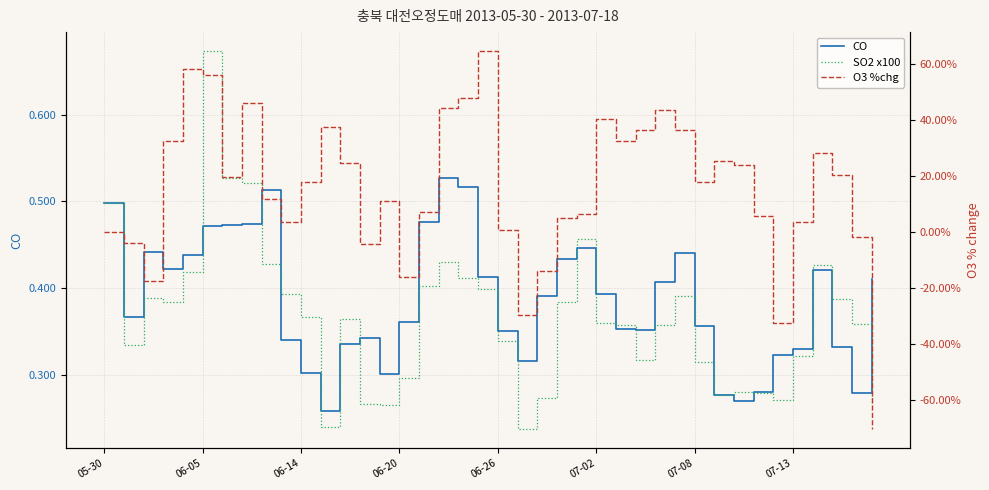

How many lines are shown in the chart?

3